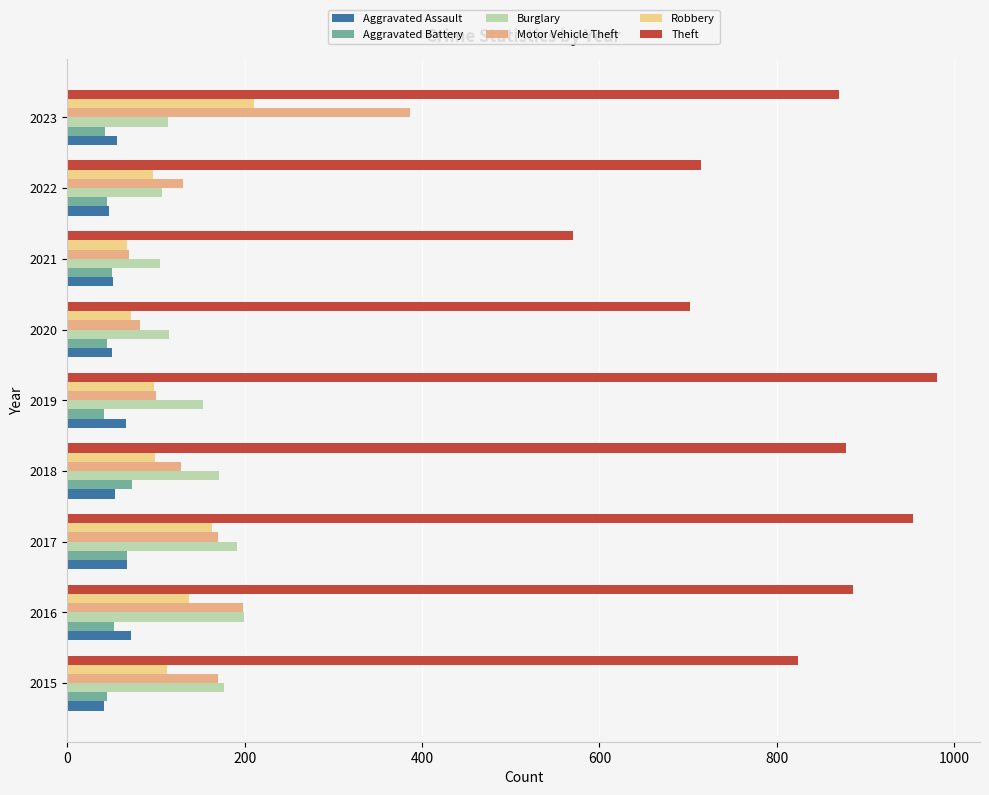

Read the Aggravated Battery value at 2019.

41